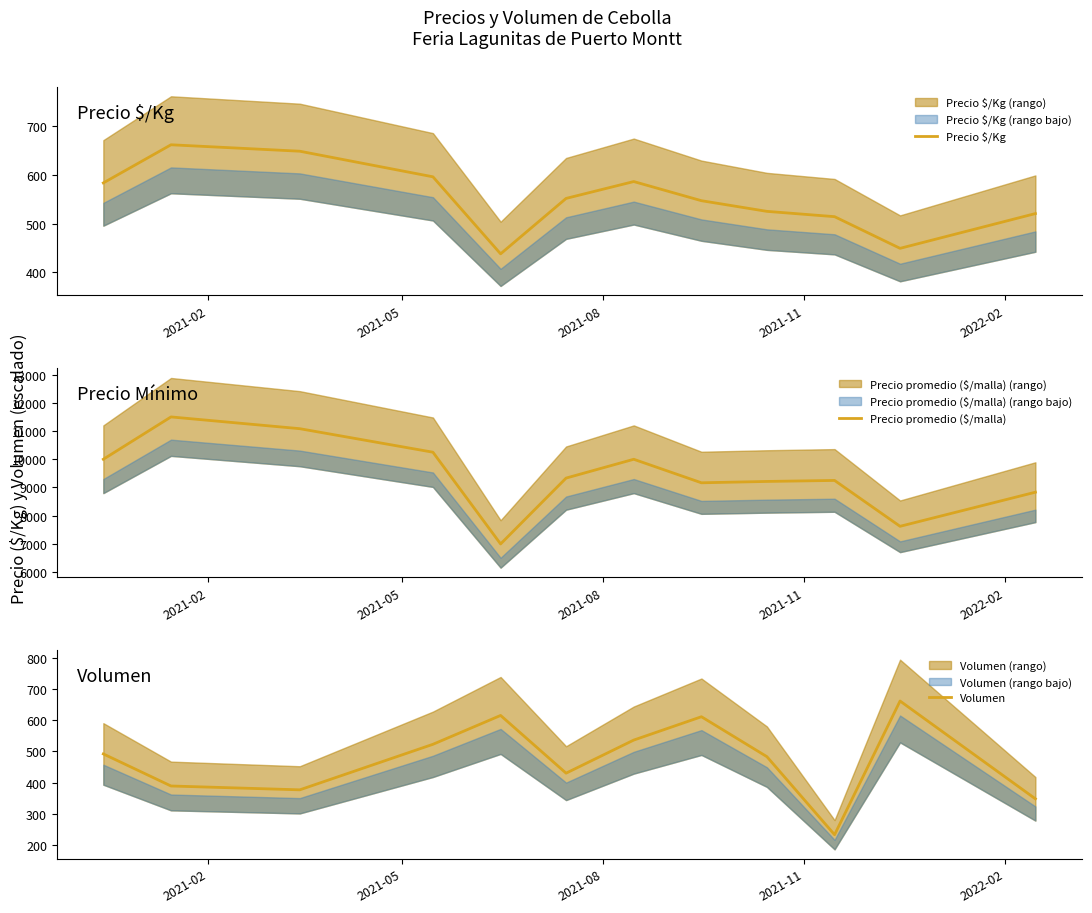

Count the number of data series in this chart.

3